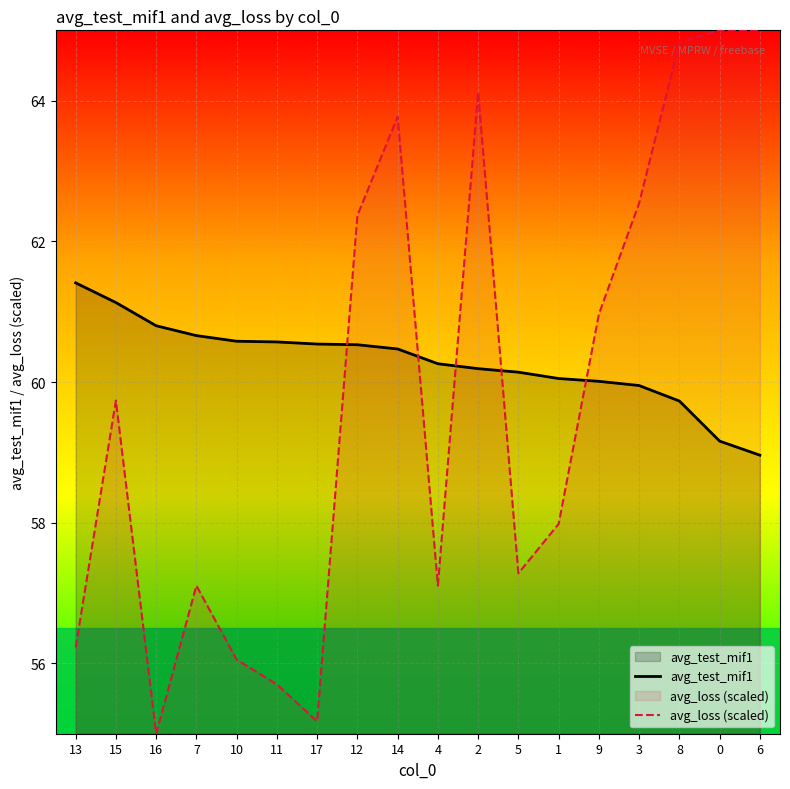

At how many categories does at least one series exceed 64?

4